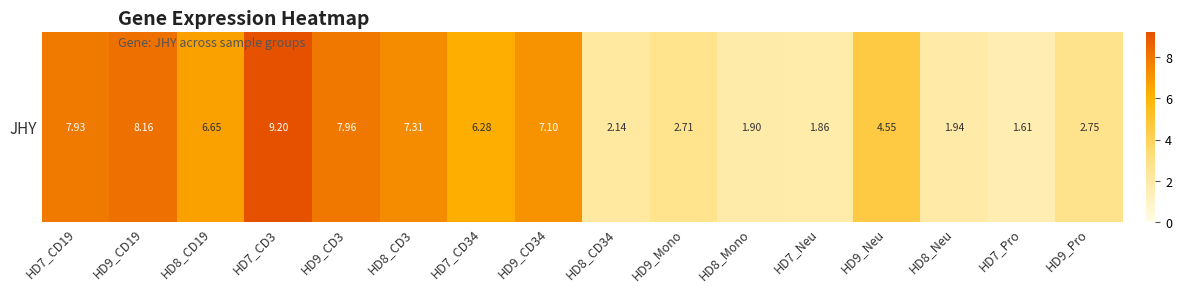

What is the minimum value shown in the chart?

1.6